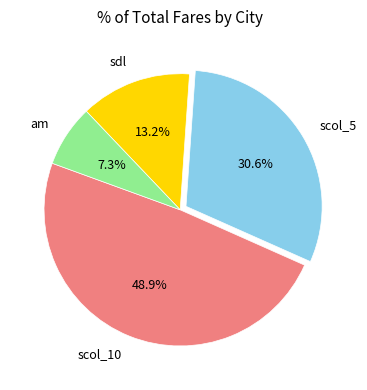

Rank the categories by value from highest to lowest.

scol_10, scol_5, sdl, am